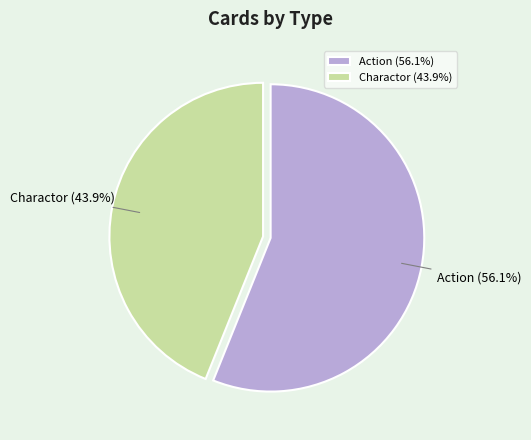

Rank the categories by value from lowest to highest.

Charactor, Action